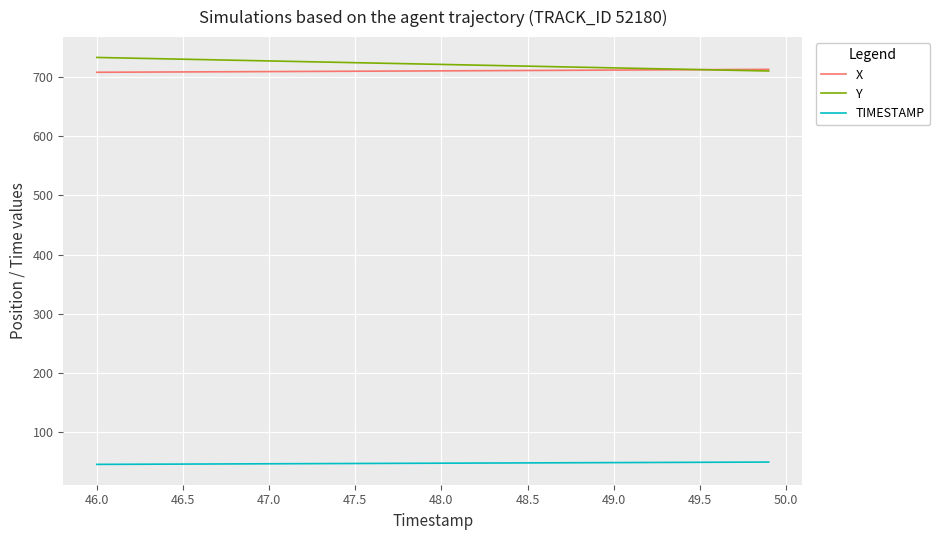

How many lines are shown in the chart?

3